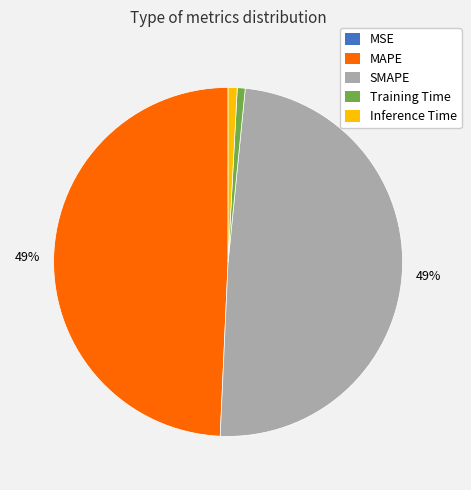

Does MAPE account for over 50% of the chart?

No